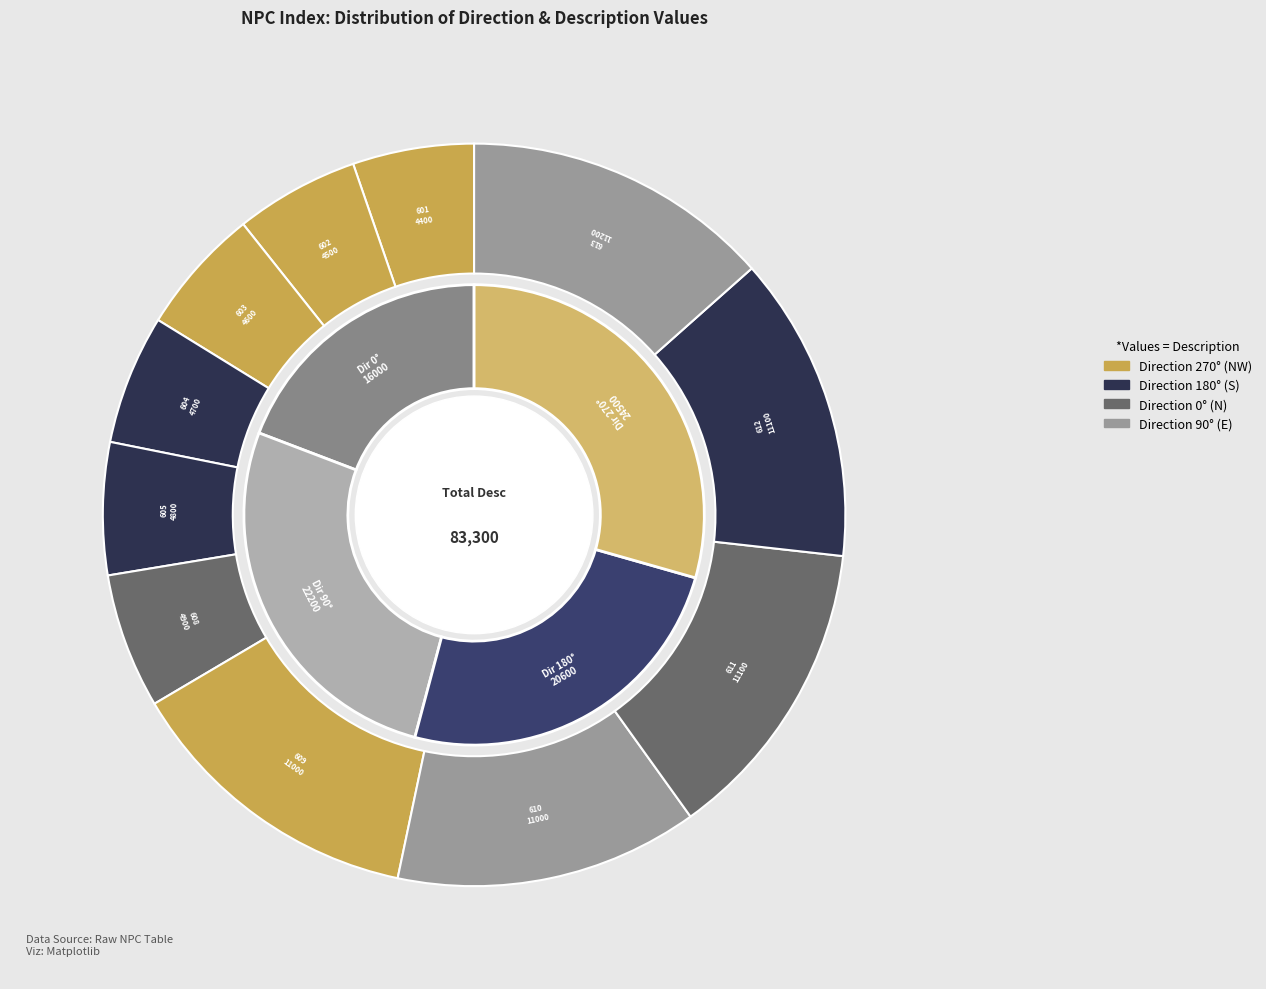

To the nearest percent, what is the average slice percentage?

9%